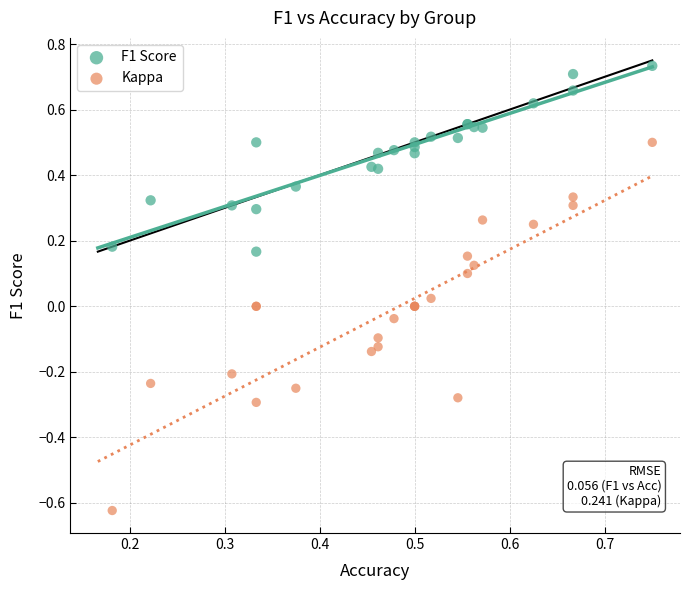

Which series reaches the maximum Y coordinate?

F1 Score